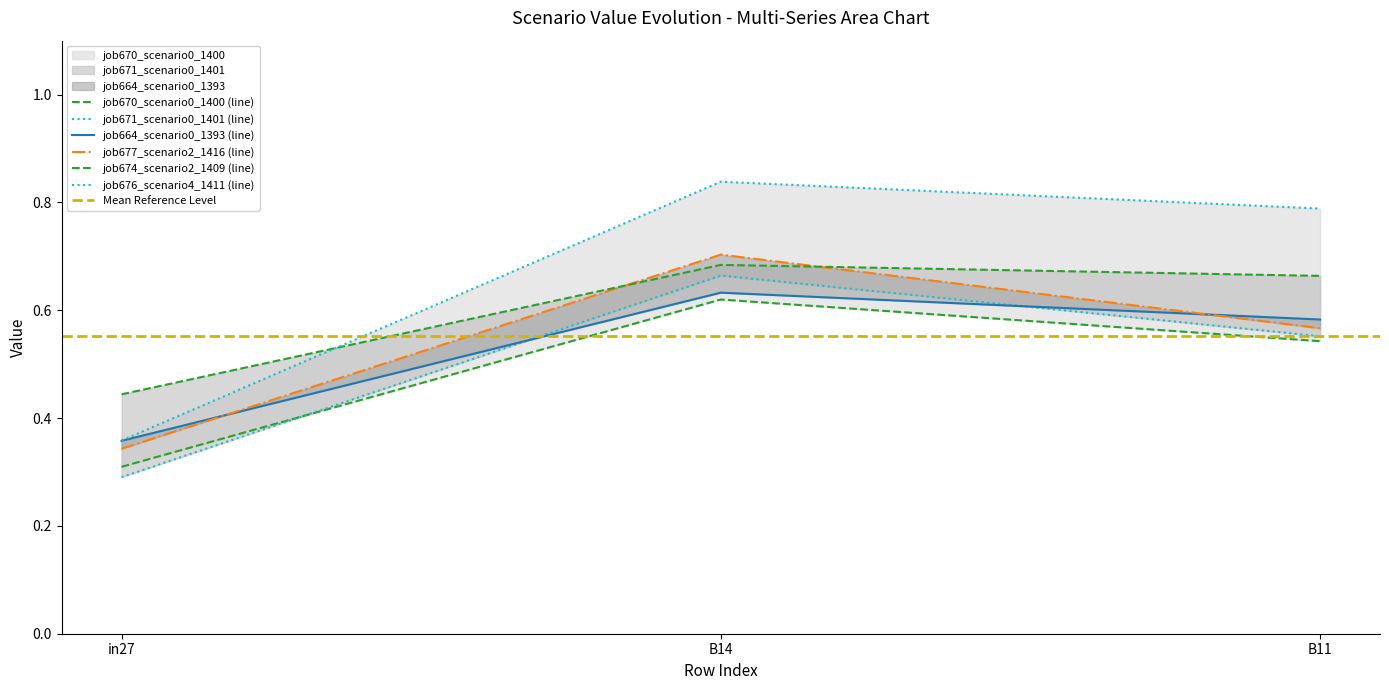

What position from the right is B11?

1